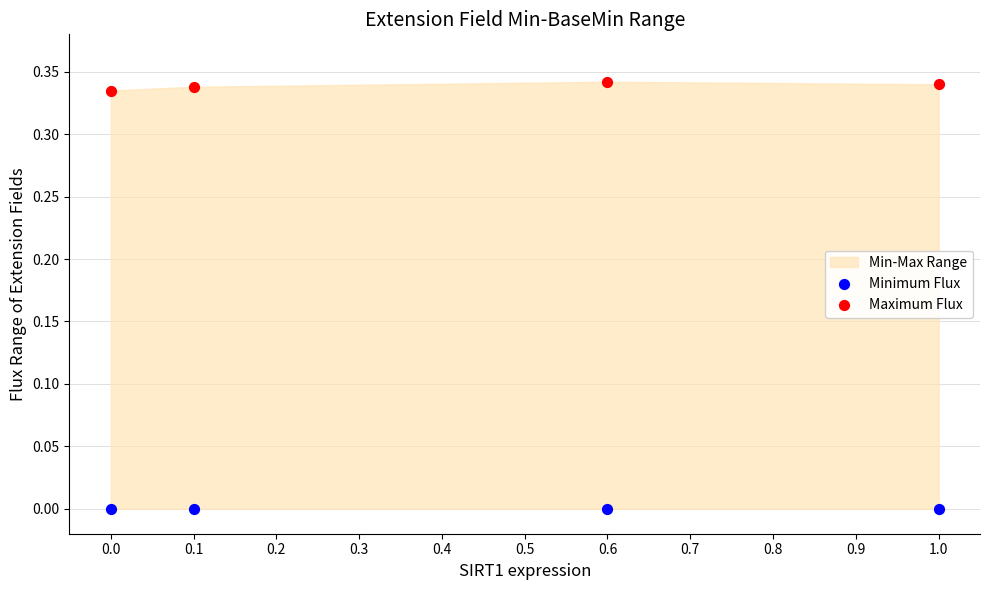

Across all data points, what is the average X value?

0.4